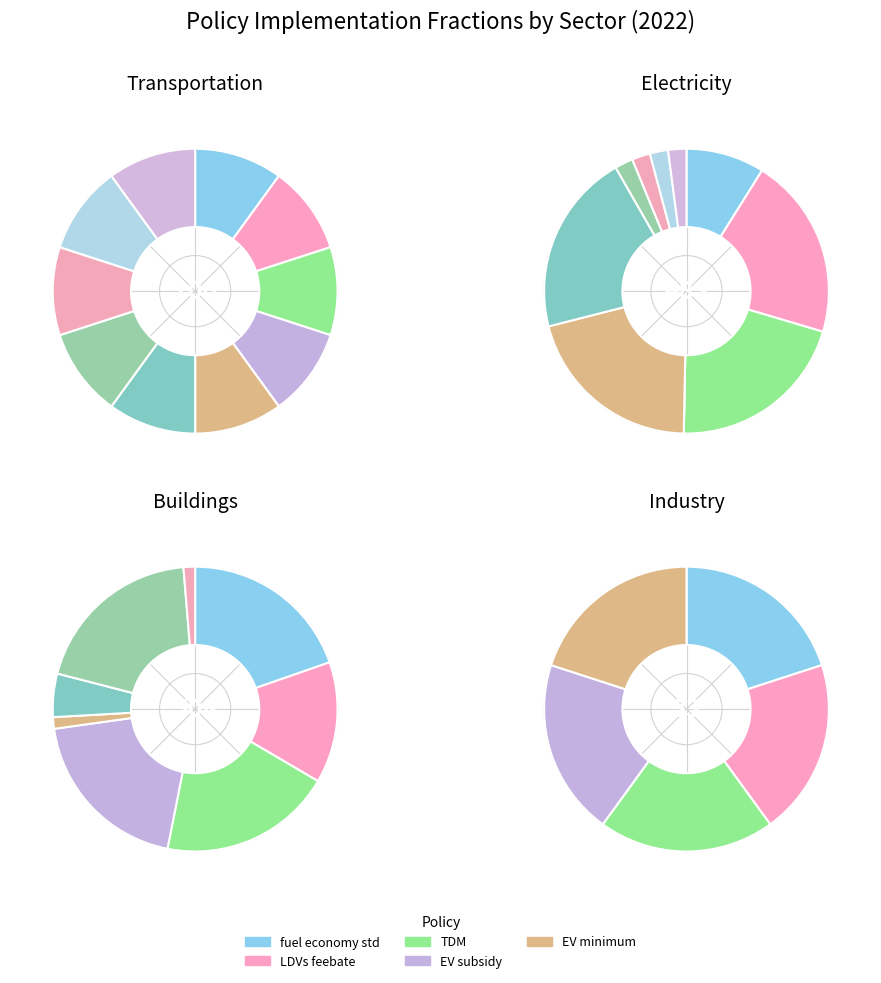

How many slices are in this pie chart?

10